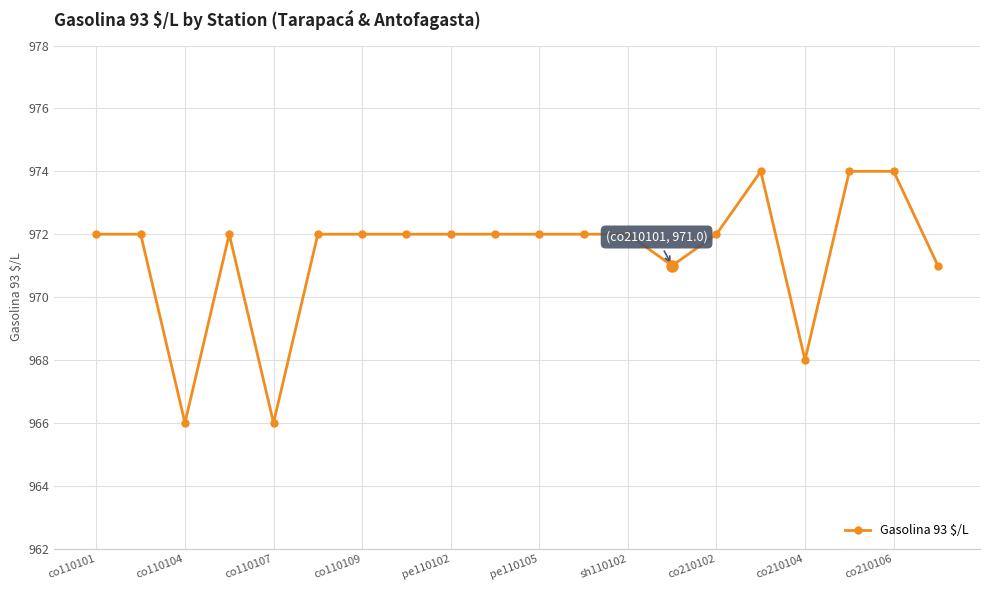

What is the difference between the maximum and minimum values?

8